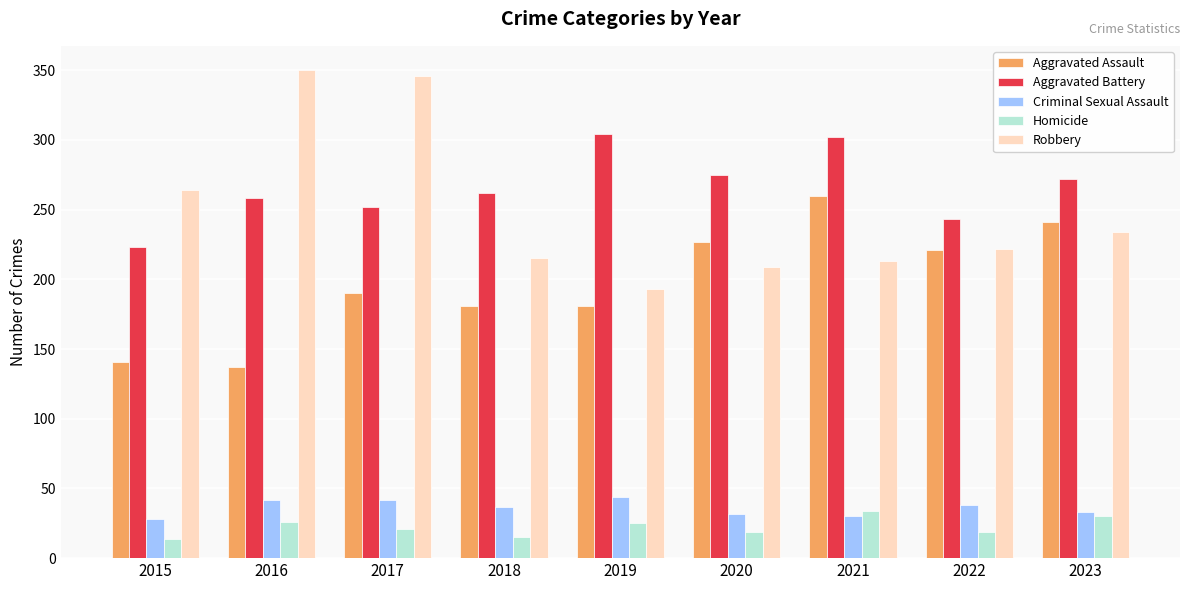

Read the Homicide value at 2019.

25